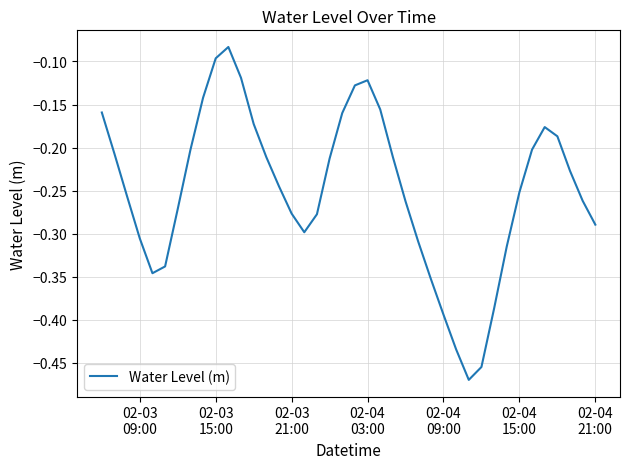

What is the difference between the maximum and minimum values?

0.4